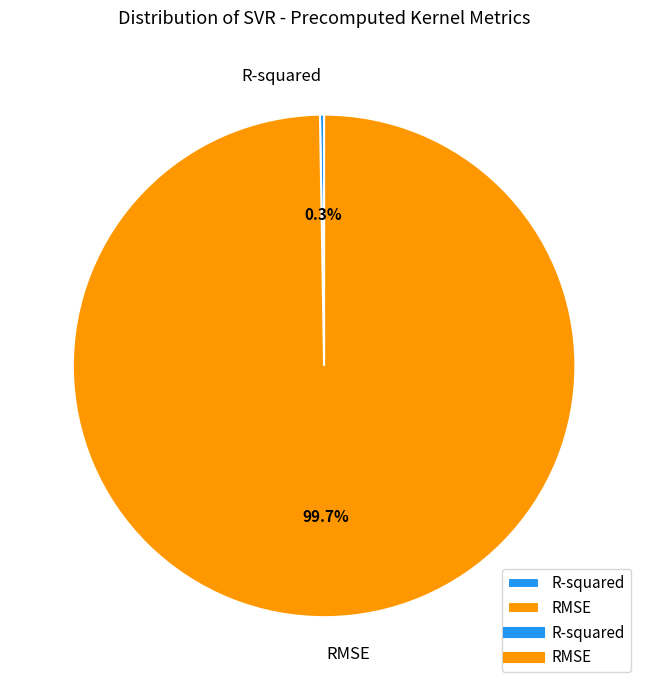

How much of the chart is everything except RMSE?

0.3%